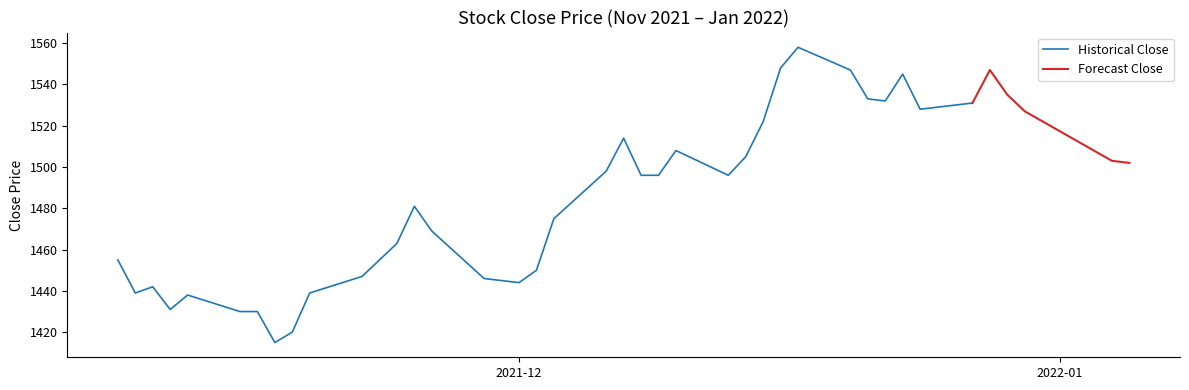

What is the difference between the maximum and minimum values?

143